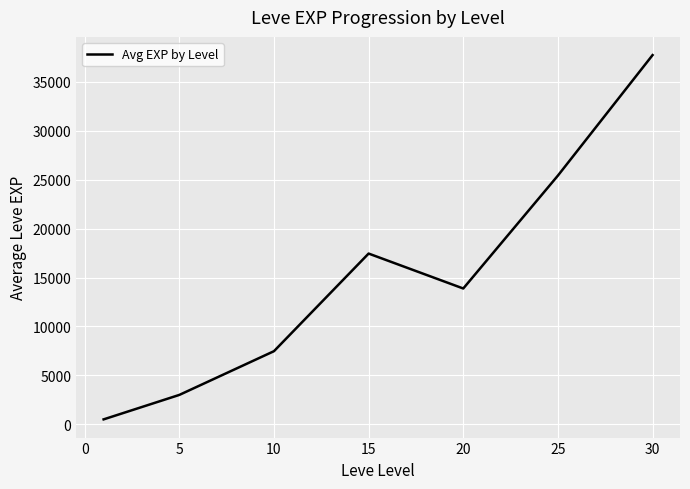

What is the greatest value displayed?

37715.0